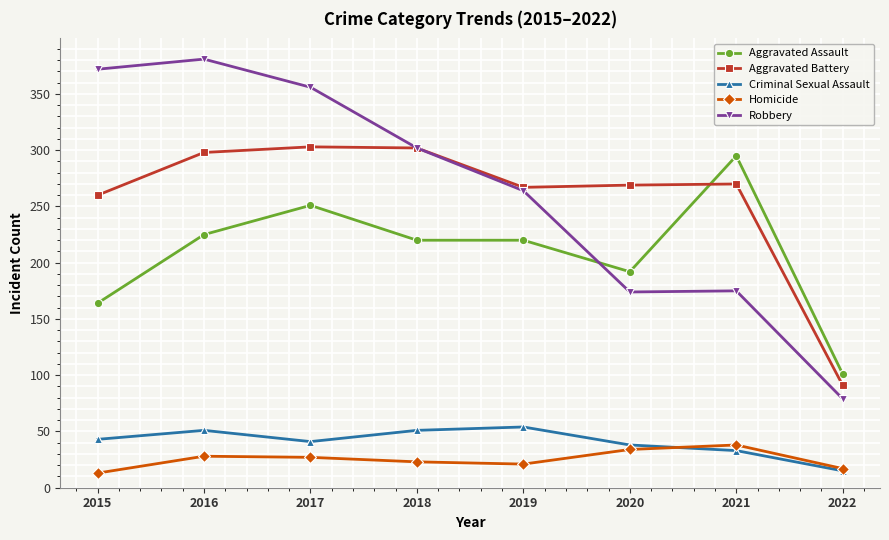

The value of Aggravated Assault at 2017 is 251. True or false?

True